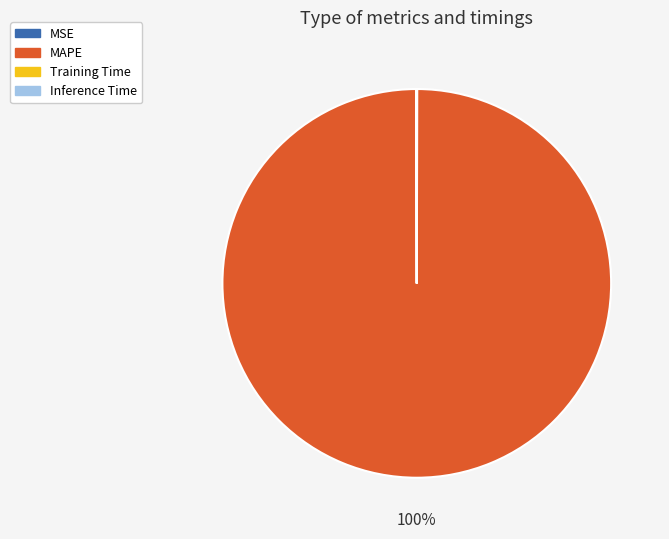

Which category has the biggest portion of the pie?

MAPE